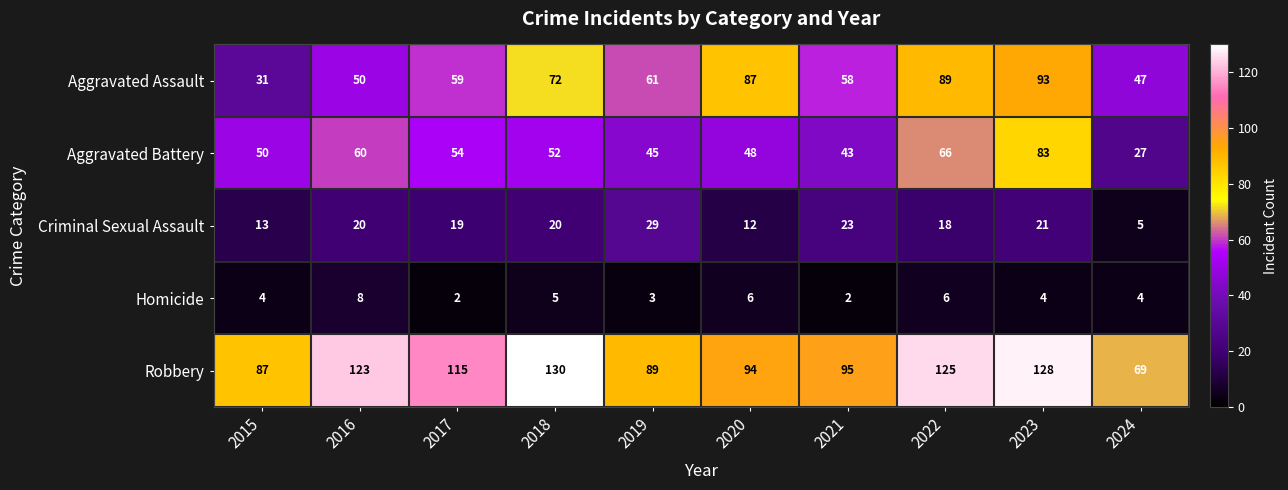

Which category has the highest value in the Criminal Sexual Assault series?

2019